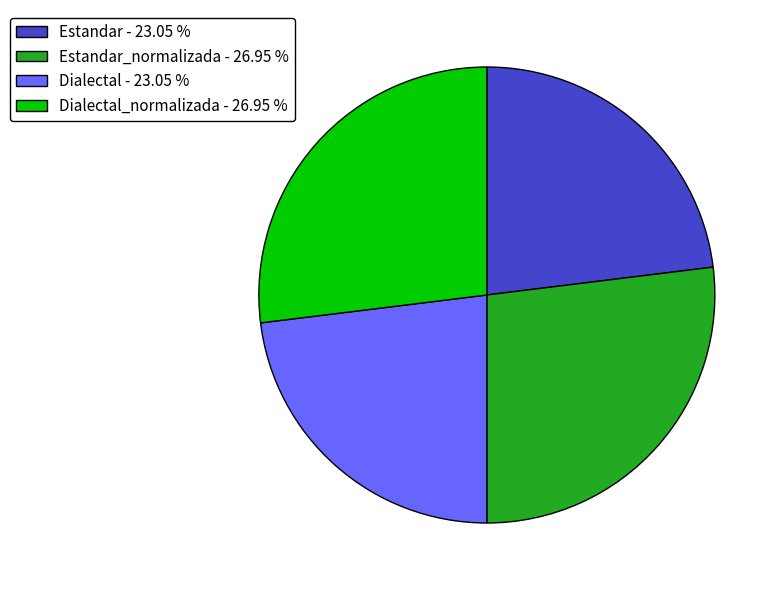

How many segments does this pie chart have?

4